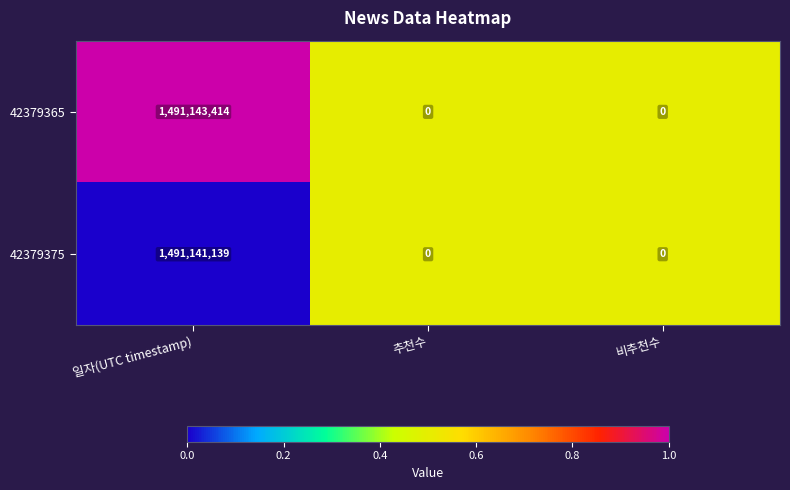

List the series in order of their overall mean, lowest first.

42379375, 42379365